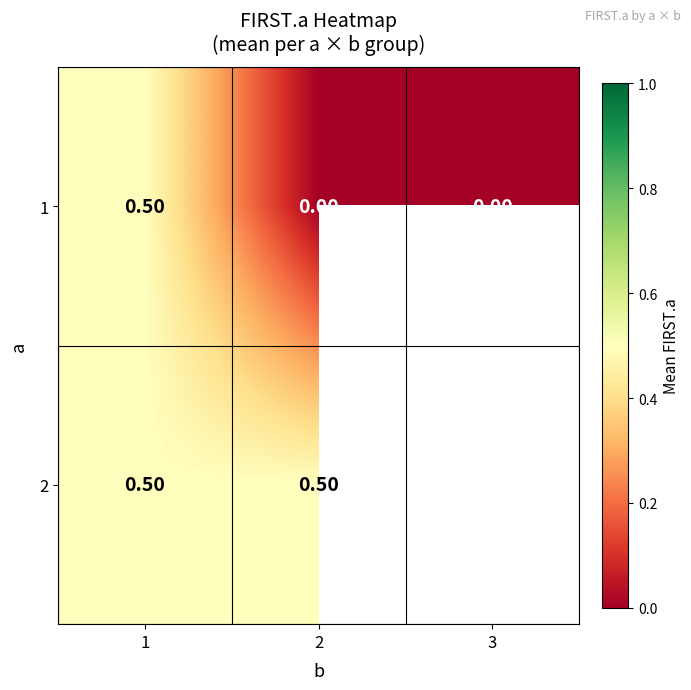

Is the value of 1 at 2 greater than the value of 2 at 2?

No